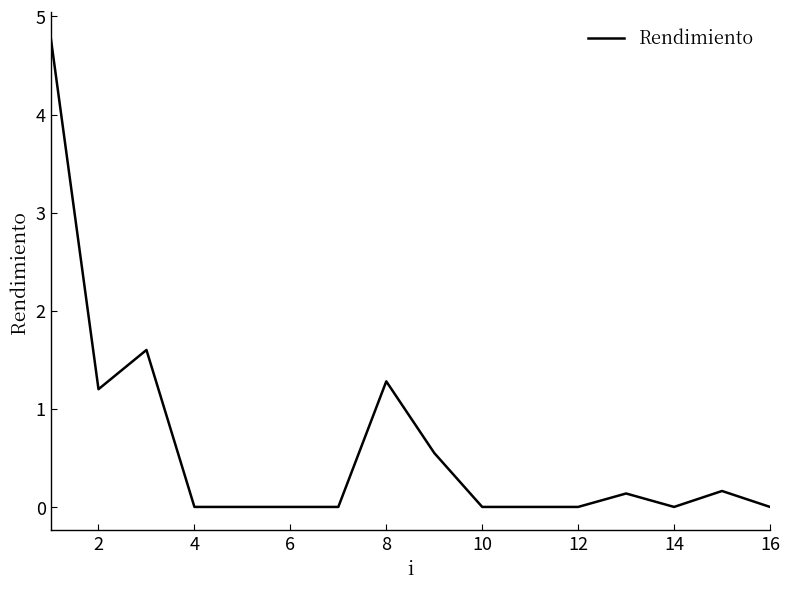

What is the greatest value displayed?

4.8